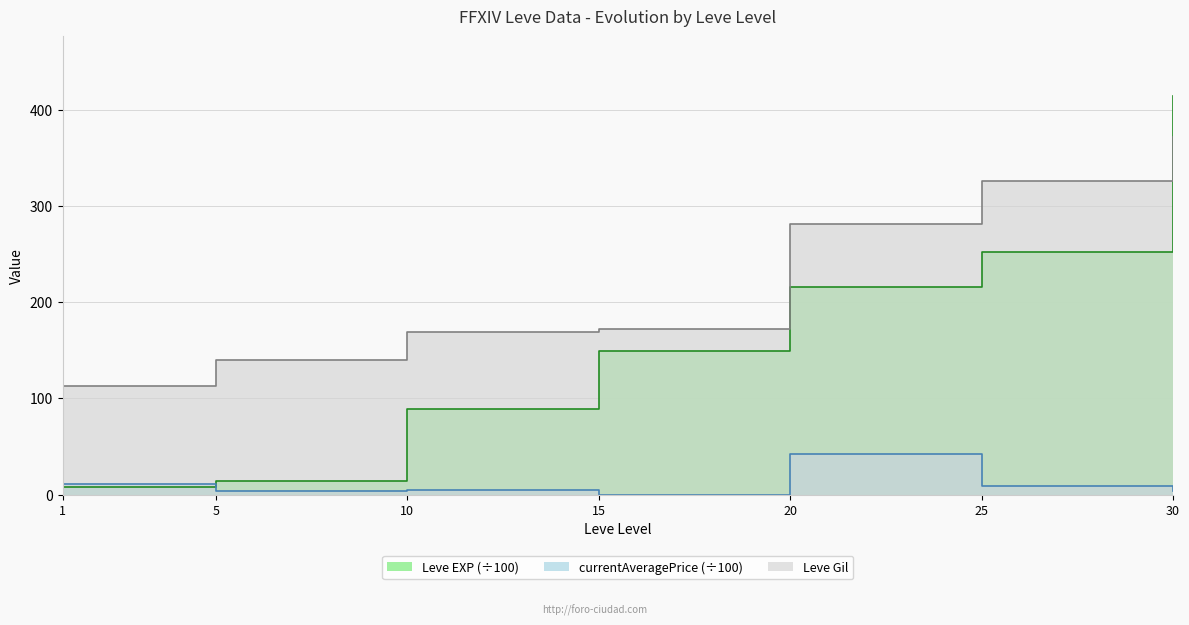

True or false: Leve EXP and Leve Gil cross at least once.

True